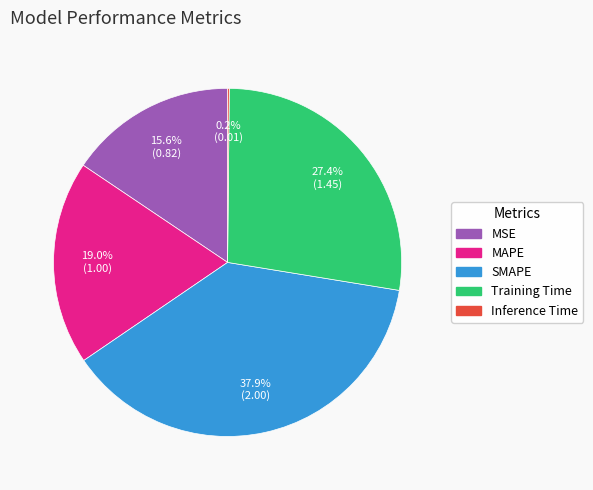

Which has a higher value, MAPE or Training Time?

Training Time